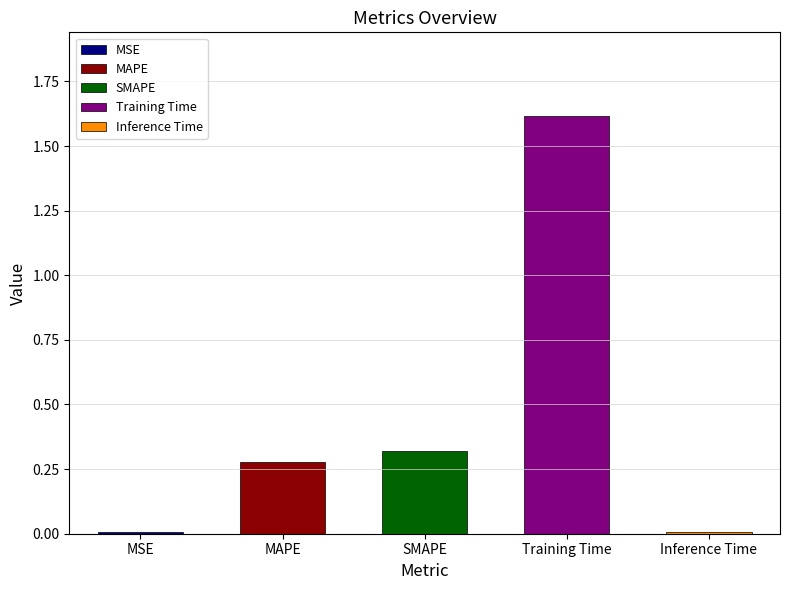

Between MAPE and Training Time, which is larger?

Training Time